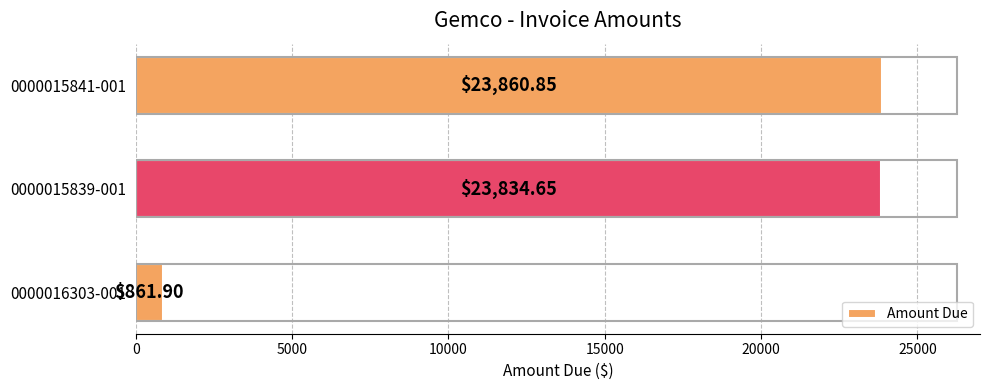

What is the difference between the maximum and second lowest values?

26.2